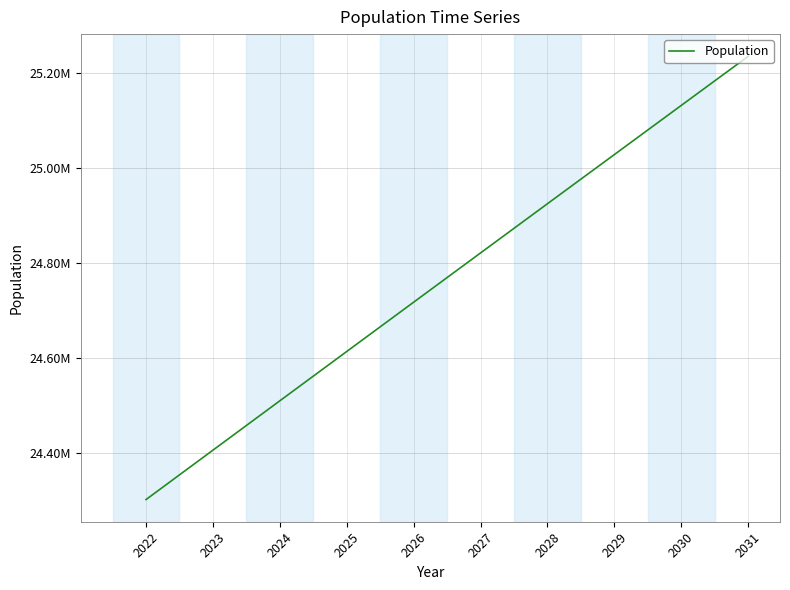

What is the change in value from 2027 to 2031?

+414182